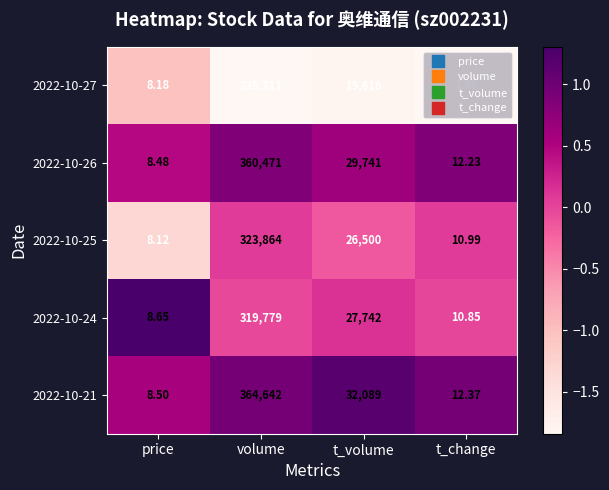

Where is 2022-10-25 nearest to the value 161936?

t_volume